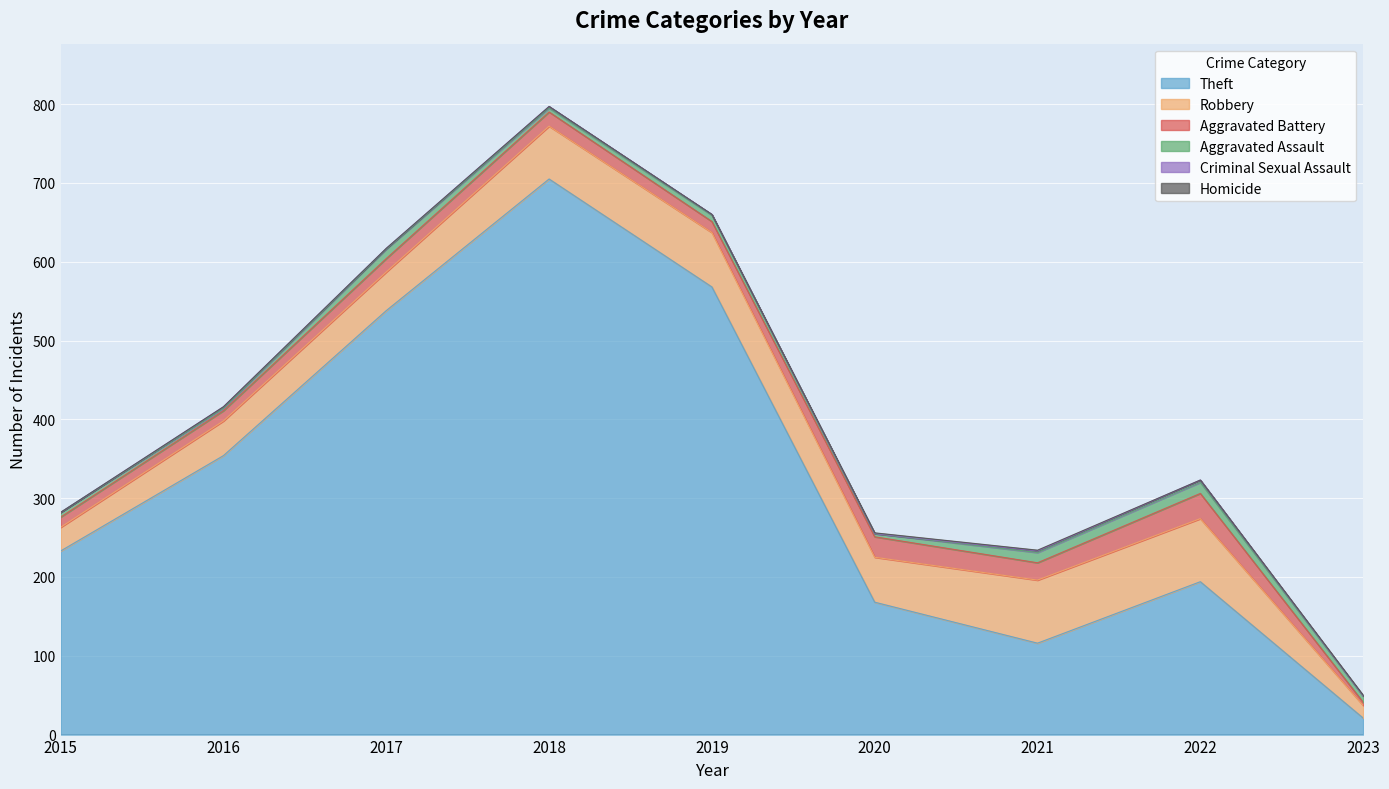

True or false: Aggravated Assault and Robbery intersect in this chart.

False